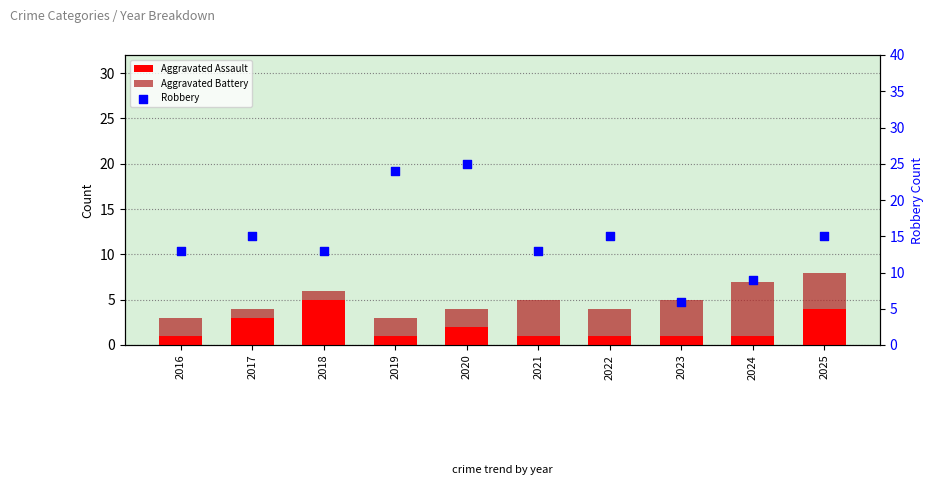

At how many categories does at least one series exceed 2?

10